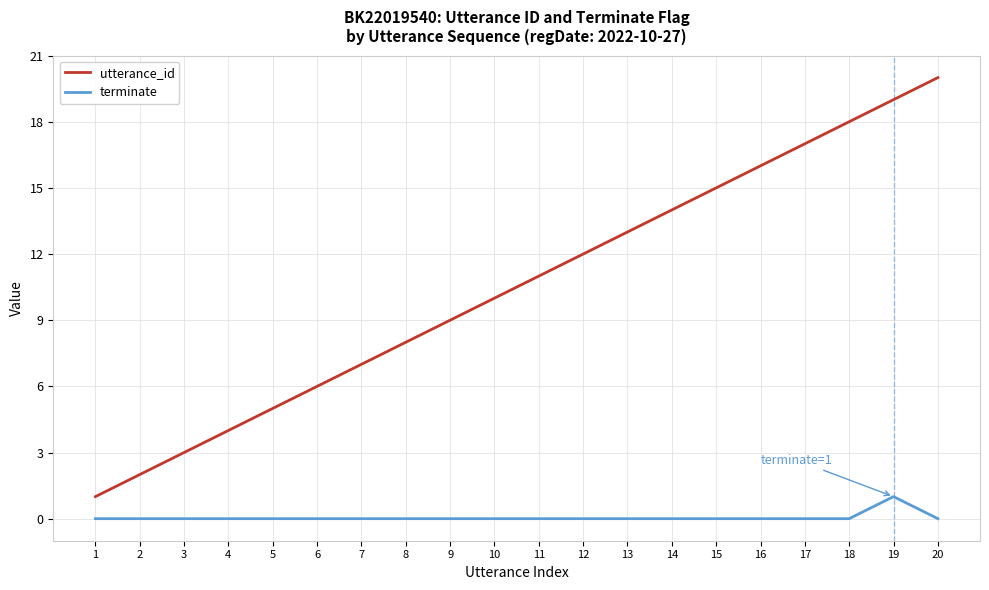

What is the spread (max minus min) of values at 10?

10